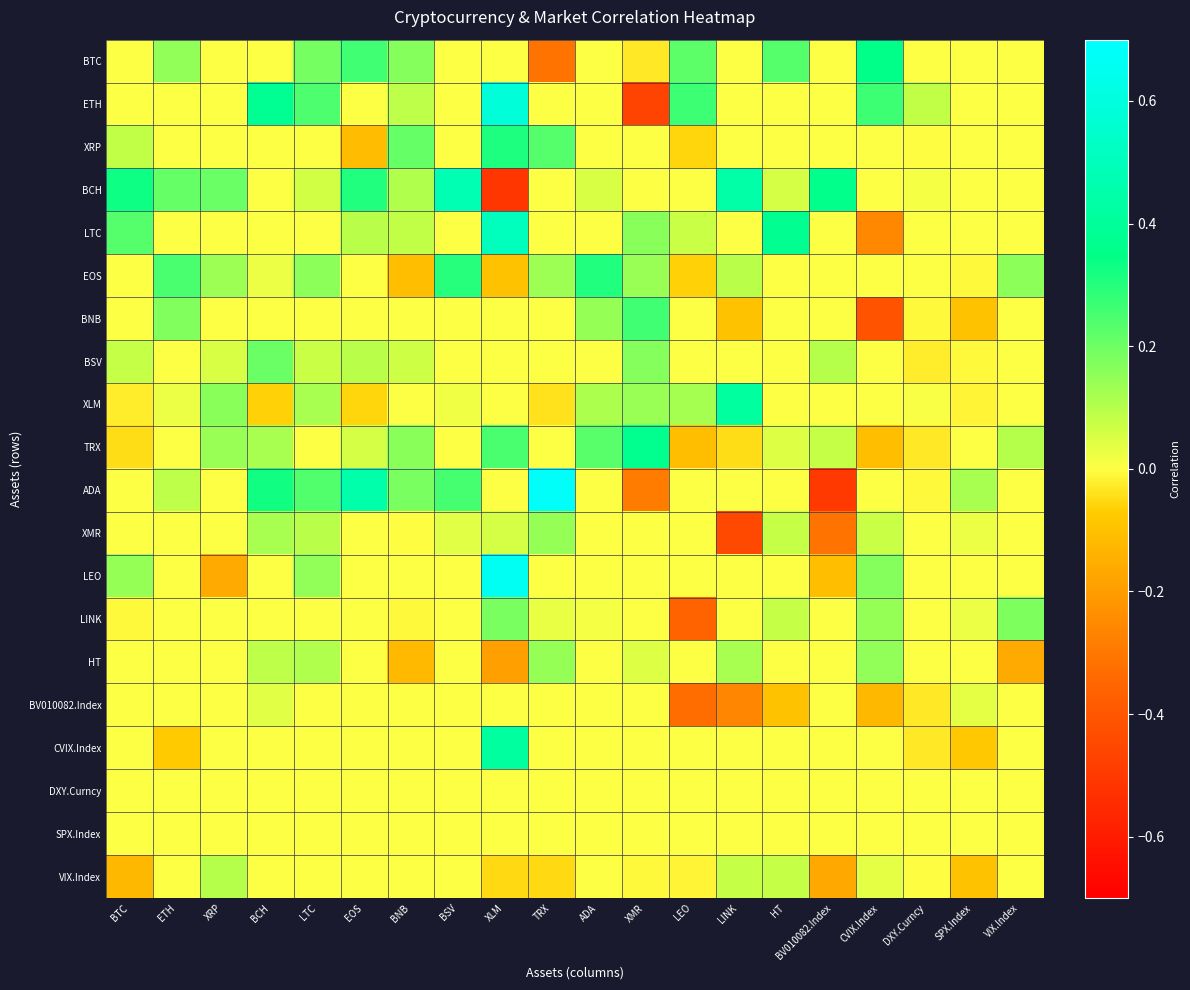

At which category is the sum across all series the highest?

XLM